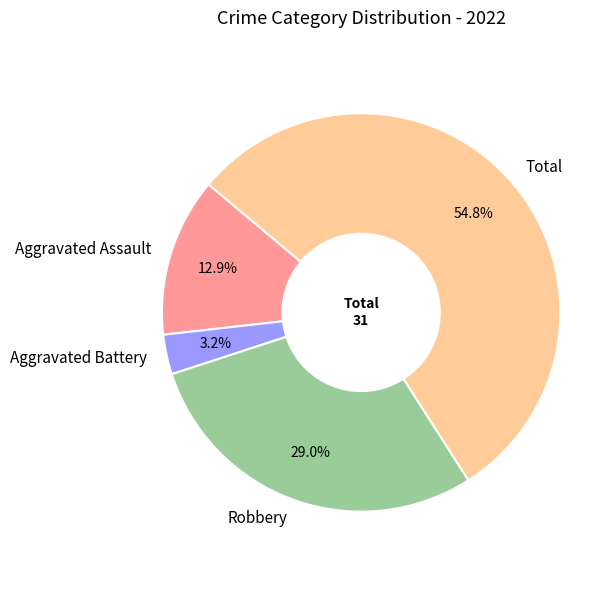

Between Aggravated Battery and Aggravated Assault, which is larger?

Aggravated Assault